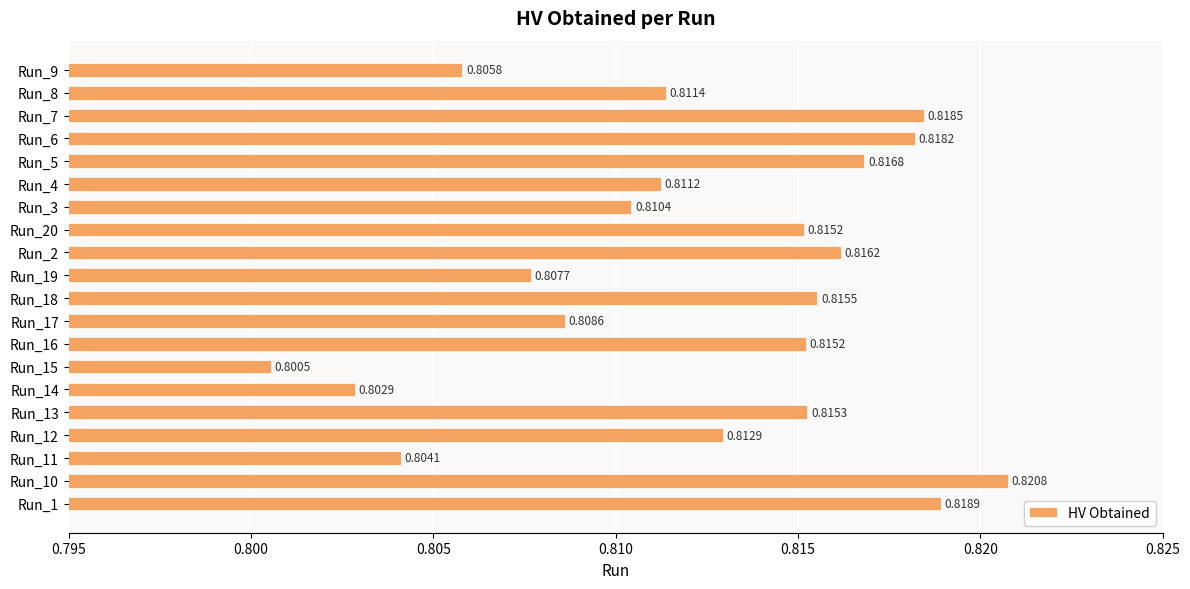

Which has a higher value, Run_15 or Run_4?

Run_4